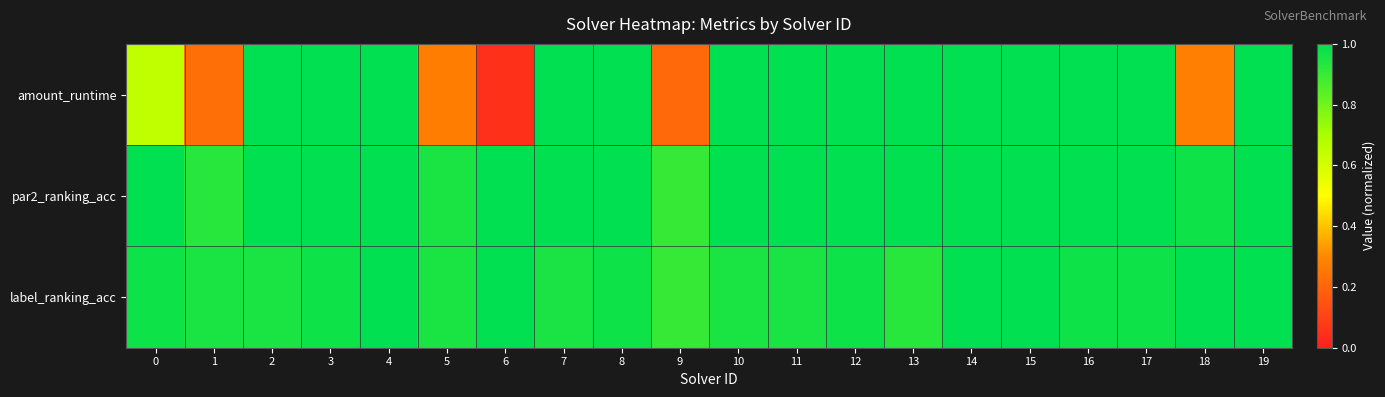

At how many categories does at least one series exceed 0?

20